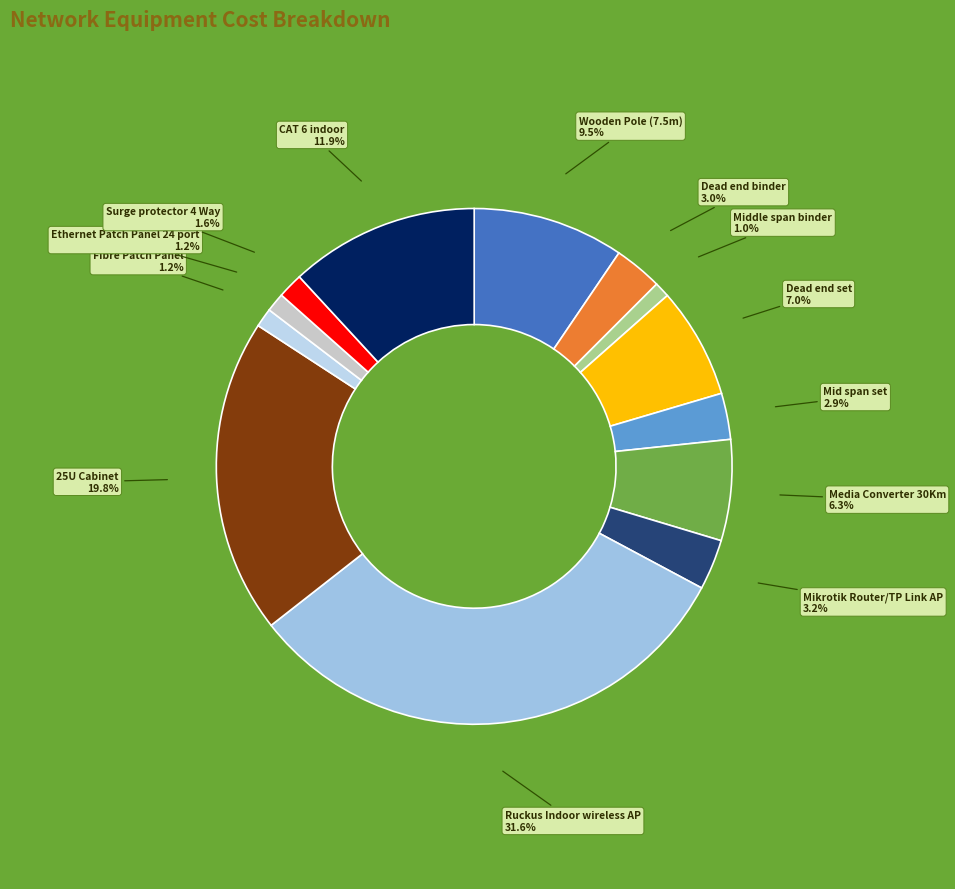

Count the number of slices in the pie.

13